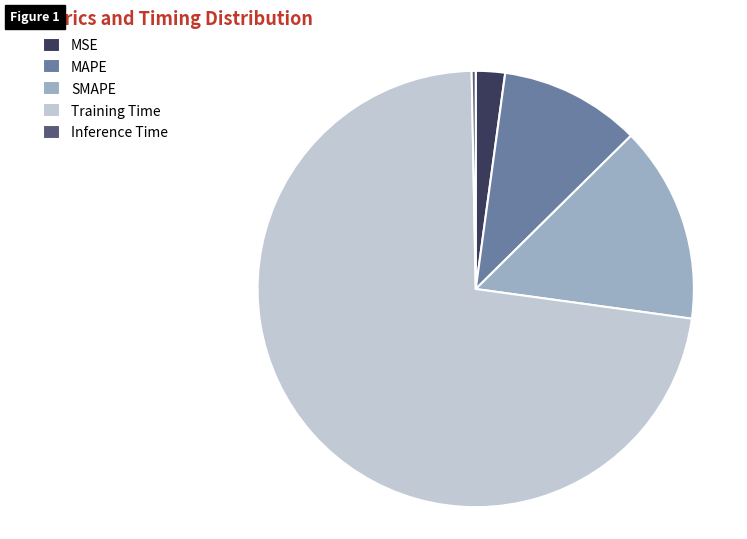

Does Training Time account for over 50% of the chart?

Yes